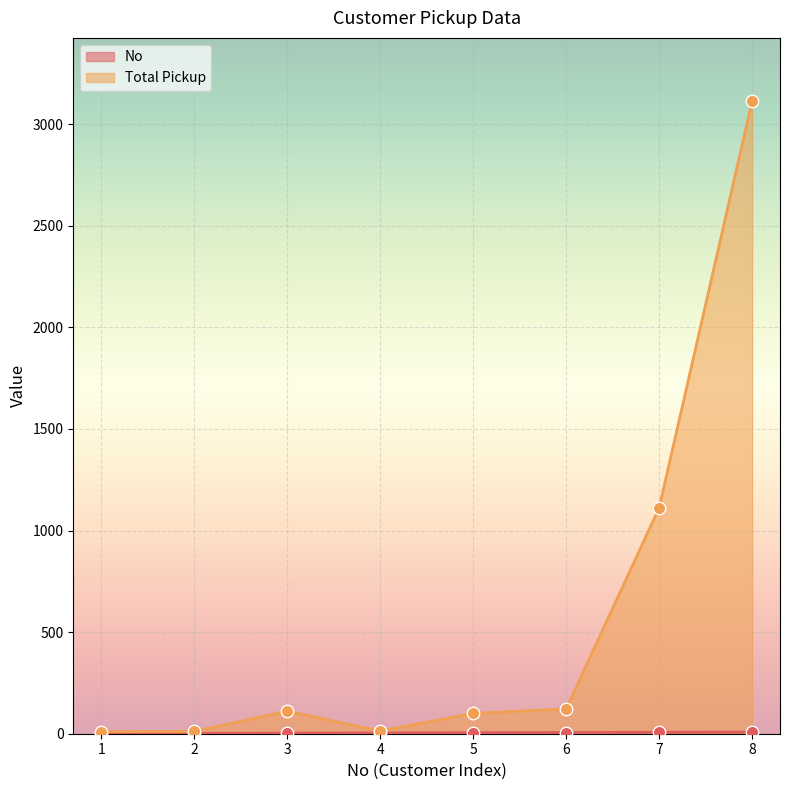

Which series has the largest total across all categories?

Total Pickup